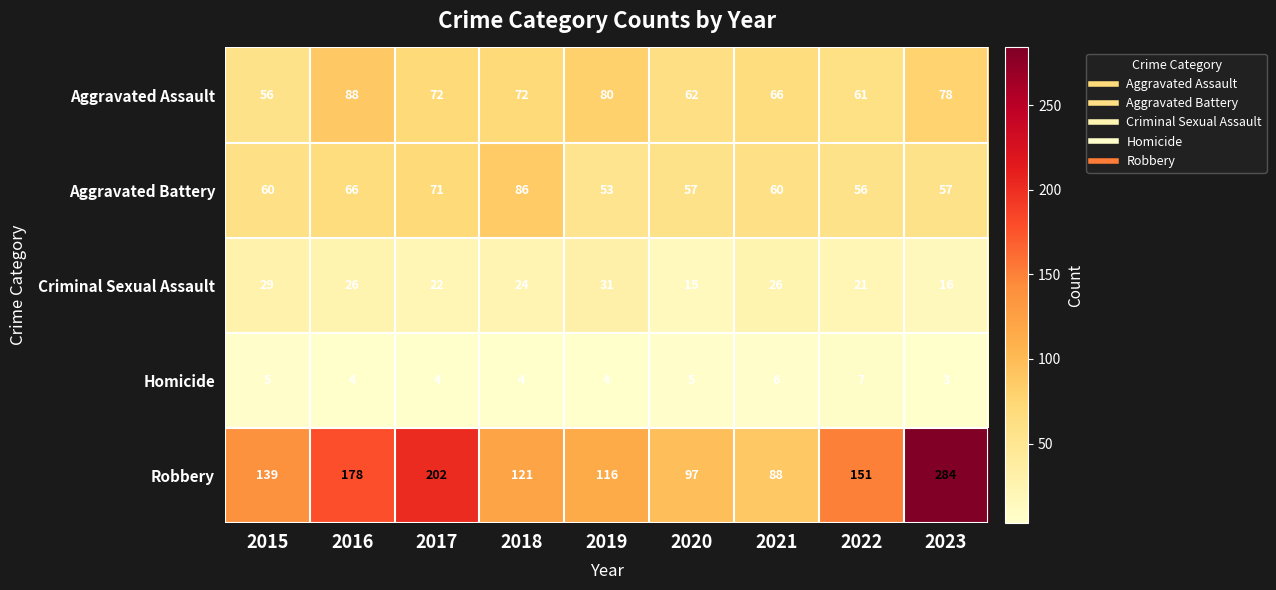

What is the lowest value of the Aggravated Assault series?

56